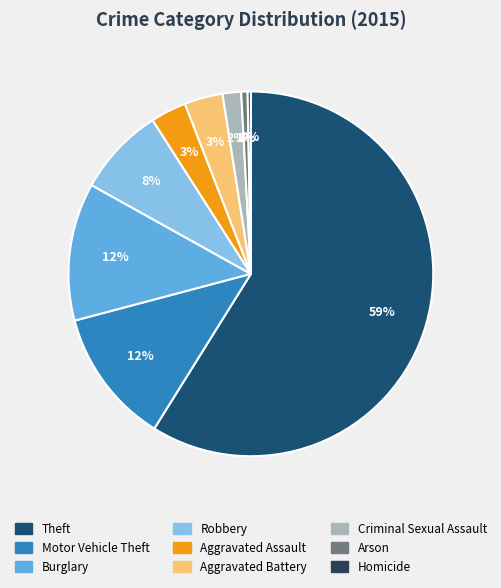

Combined, do Criminal Sexual Assault and Burglary account for over 50%?

No